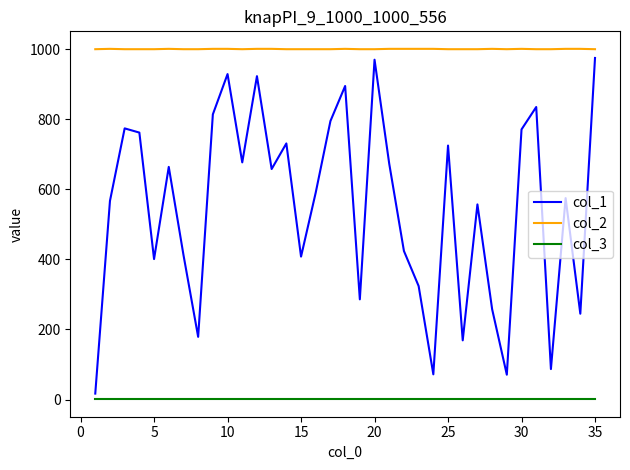

How many series are shown in this chart?

3